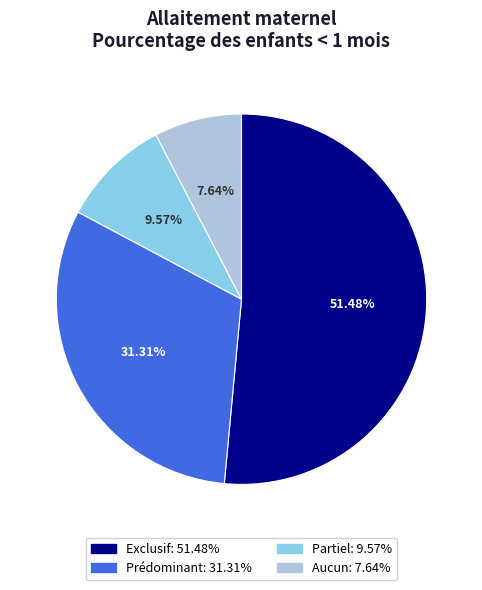

Which slice is the smallest?

Aucun